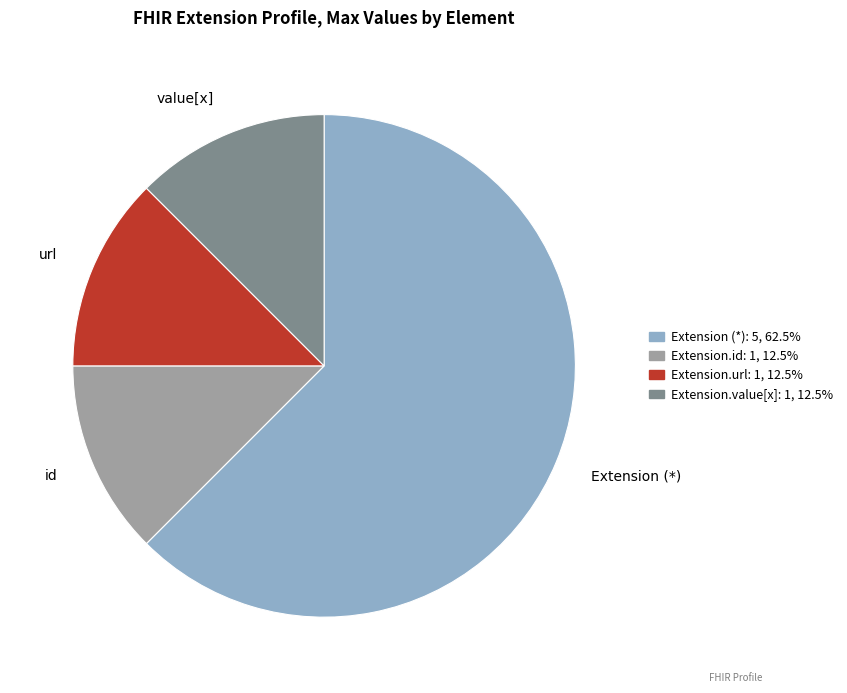

Does any single category account for the majority?

Yes